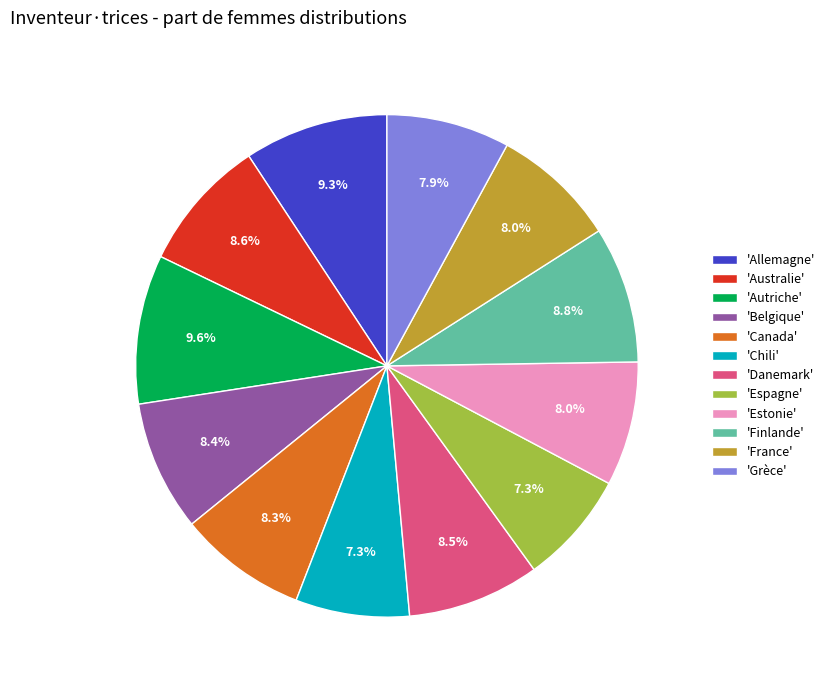

Does any single category account for the majority?

No